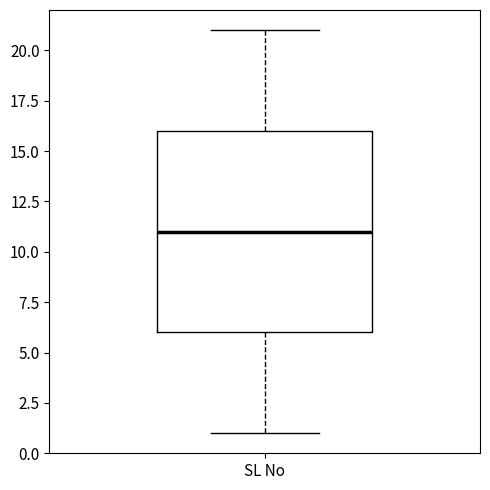

Where does the lower whisker of the box for SL No end on the y-axis? The values are not printed on the chart, so give them approximately, as read against the axis.

1